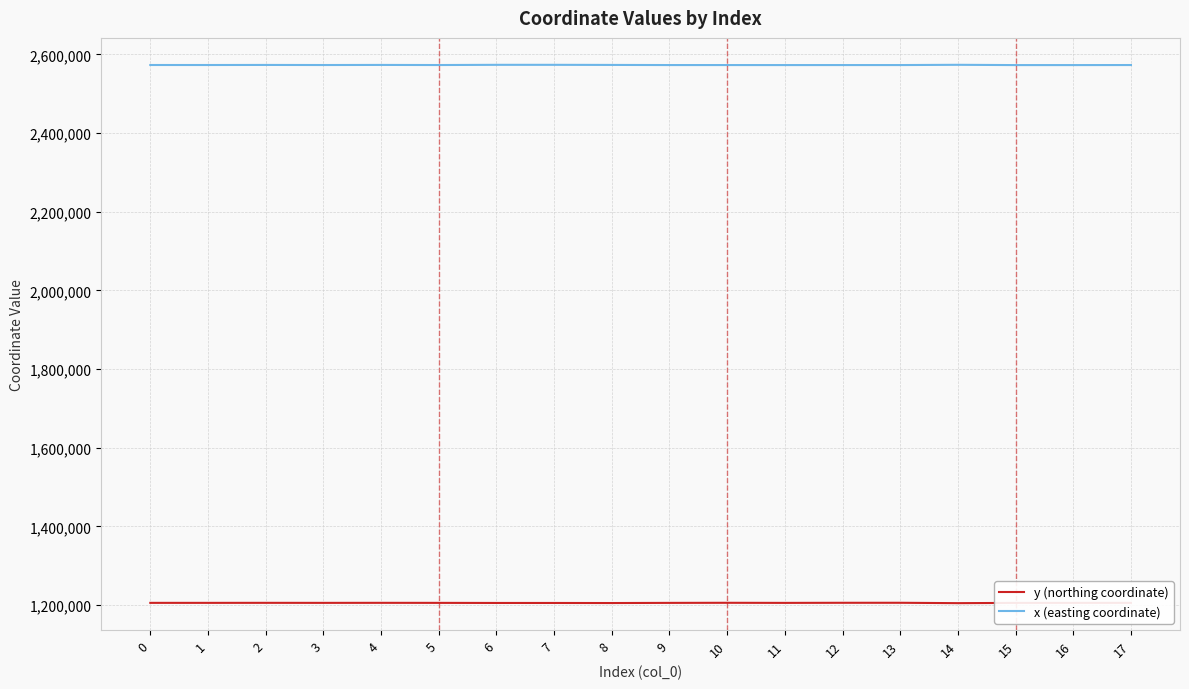

What is the difference between the highest and lowest values at 8?

1368298.6